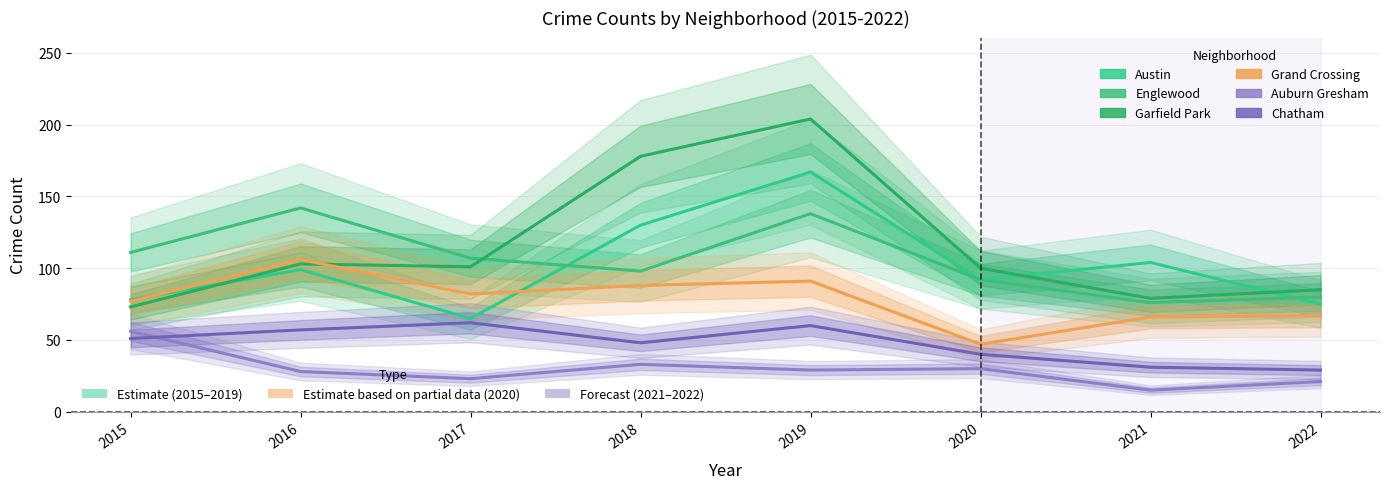

What are all the series names shown in the legend?

Austin, Englewood, Garfield Park, Grand Crossing, Auburn Gresham, Chatham